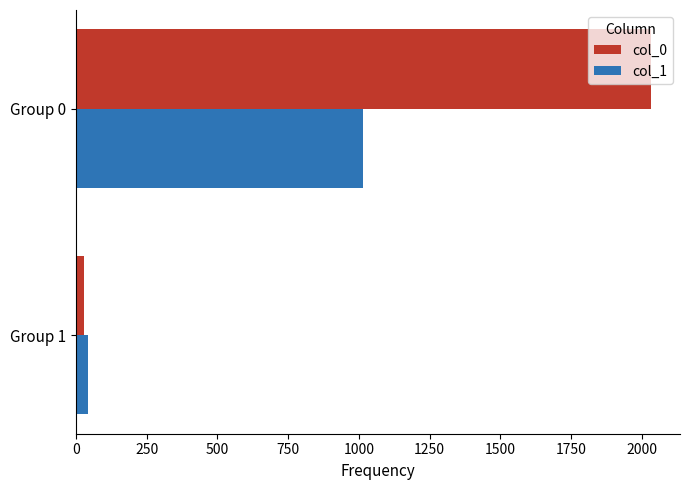

Rank the categories by col_0 value from lowest to highest.

Group 1, Group 0